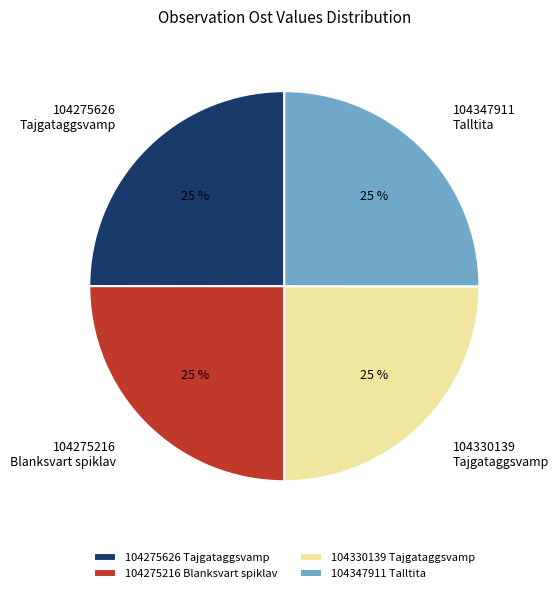

True or false: 104347911 Talltita accounts for 32% of the total.

False